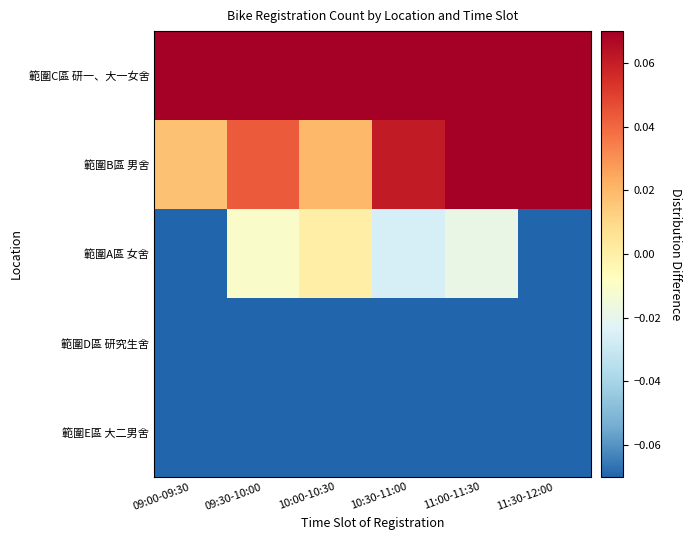

At how many categories does at least one series exceed 0?

6